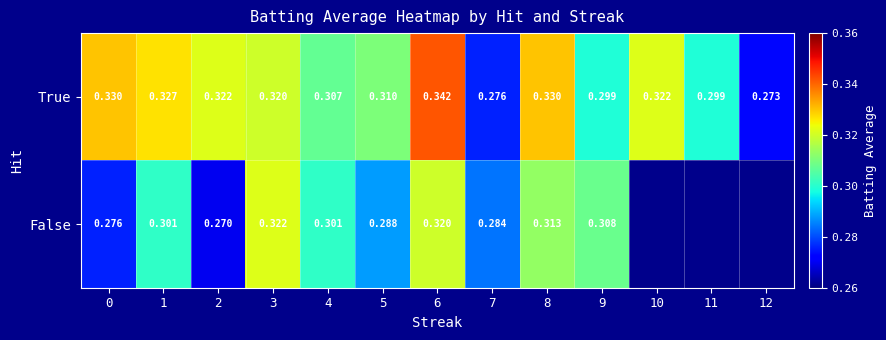

At 9, list the series in order from largest to smallest.

False, True